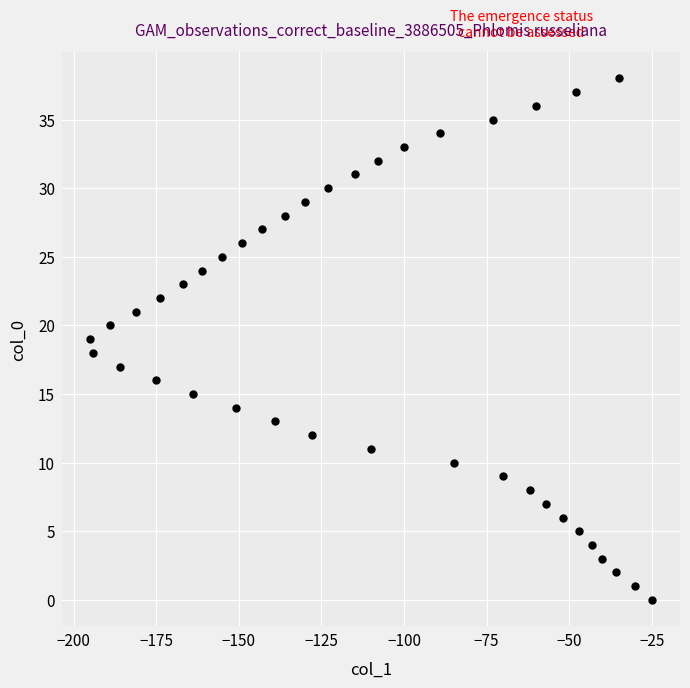

What is the range of X values (max minus min)?

170